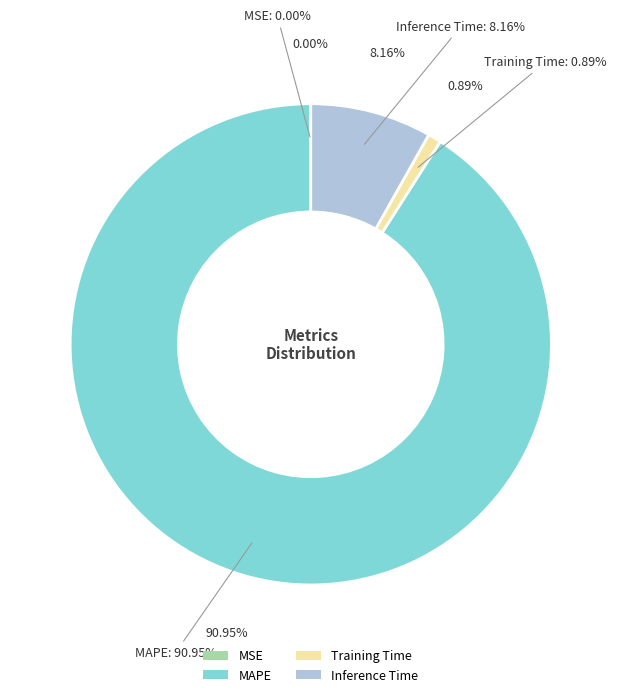

Which has a higher value, MAPE or MSE?

MAPE